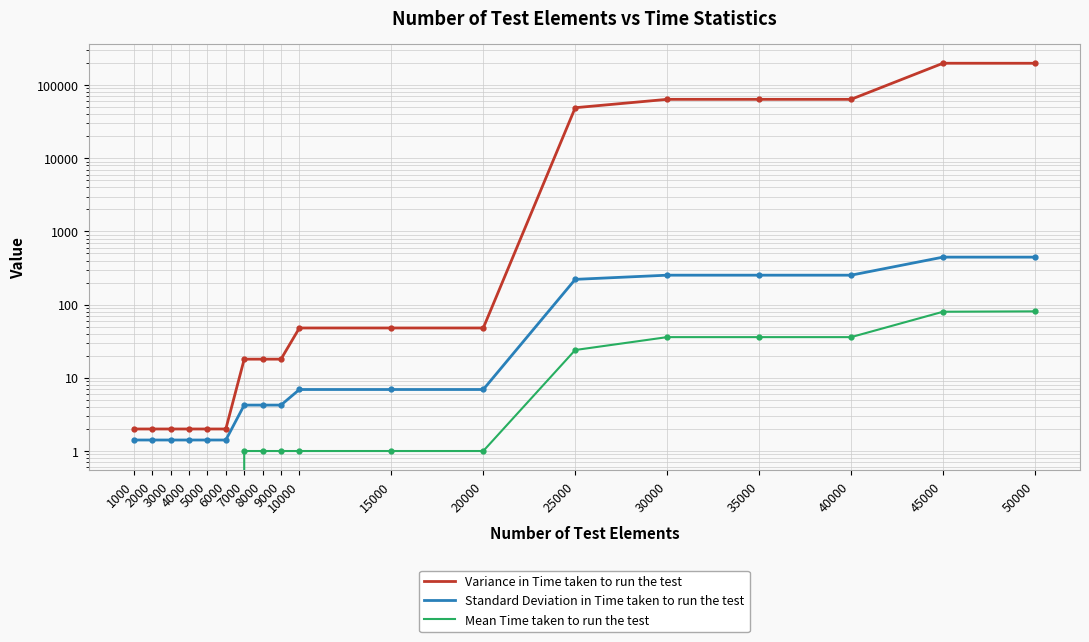

What is the difference between the second highest and second lowest values in the Standard Deviation in Time taken to run the test series?

444.4